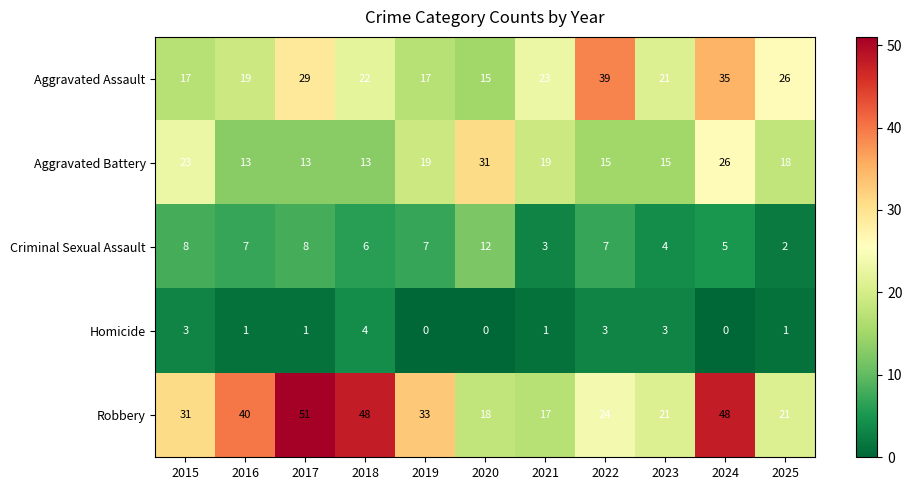

Which series has the largest total across all categories?

Robbery